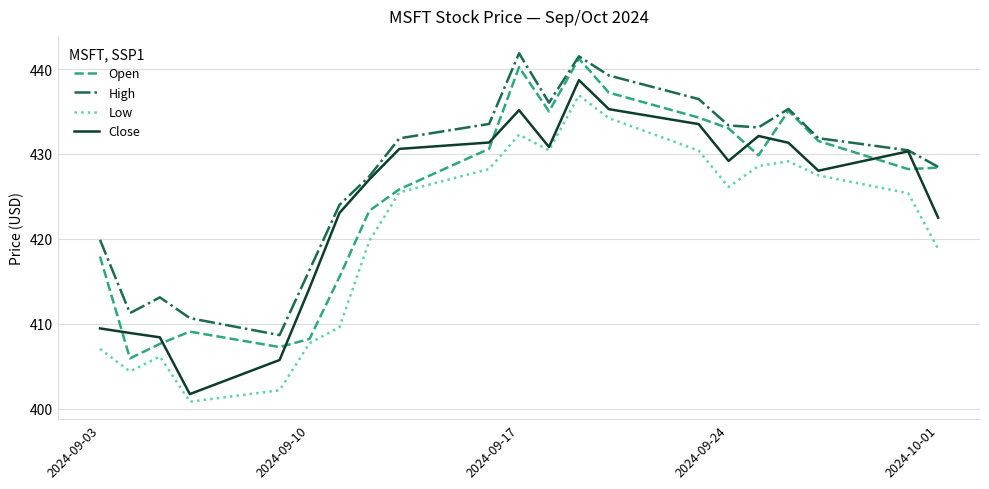

What are all the series names shown in the legend?

Open, High, Low, Close